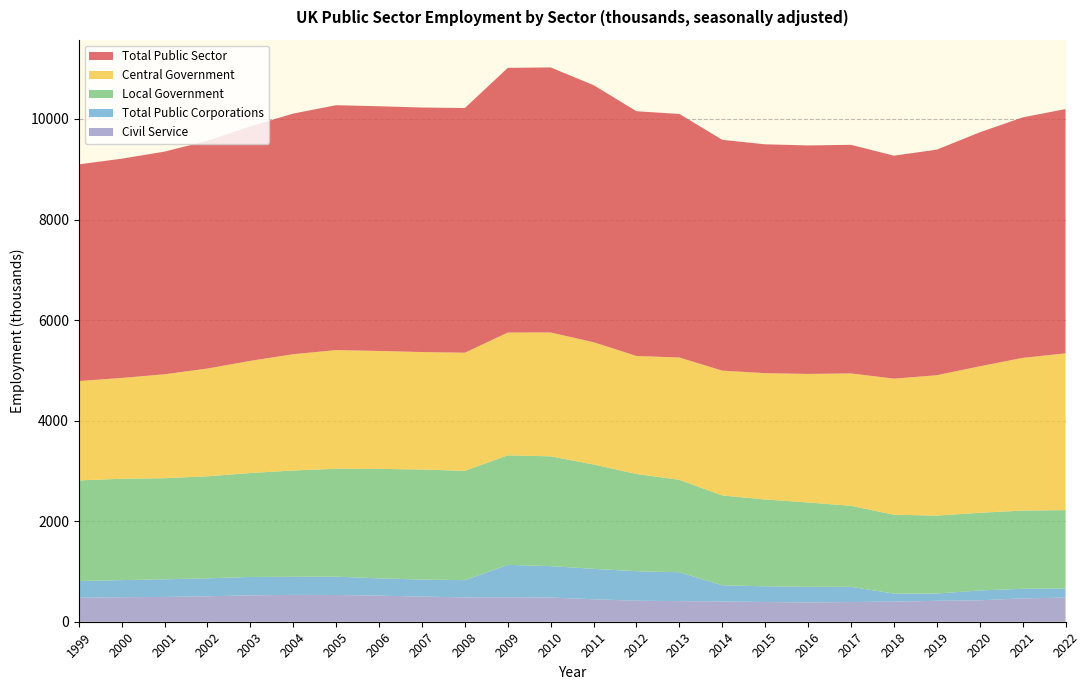

Reading left to right, list all the values displayed in this chart.

Civil Service: 477	488	493	506	525	534	532	519	500	484	487	481	447	418	410	403	392	384	392	400	416	426	465	479
Central Government: 1976	2005	2067	2143	2231	2313	2360	2346	2336	2349	2442	2463	2432	2347	2432	2482	2512	2557	2633	2706	2792	2913	3037	3117
Local Government: 2002	2016	2011	2030	2067	2114	2146	2177	2189	2175	2179	2184	2076	1934	1838	1787	1727	1677	1612	1569	1550	1545	1556	1558
Total Public Corporations: 332	340	351	357	366	360	365	344	339	343	644	625	605	587	575	322	313	311	302	160	145	196	190	184
Total Public Sector: 4310	4361	4429	4530	4664	4787	4871	4867	4864	4867	5265	5272	5113	4868	4845	4591	4552	4545	4547	4435	4487	4654	4783	4859